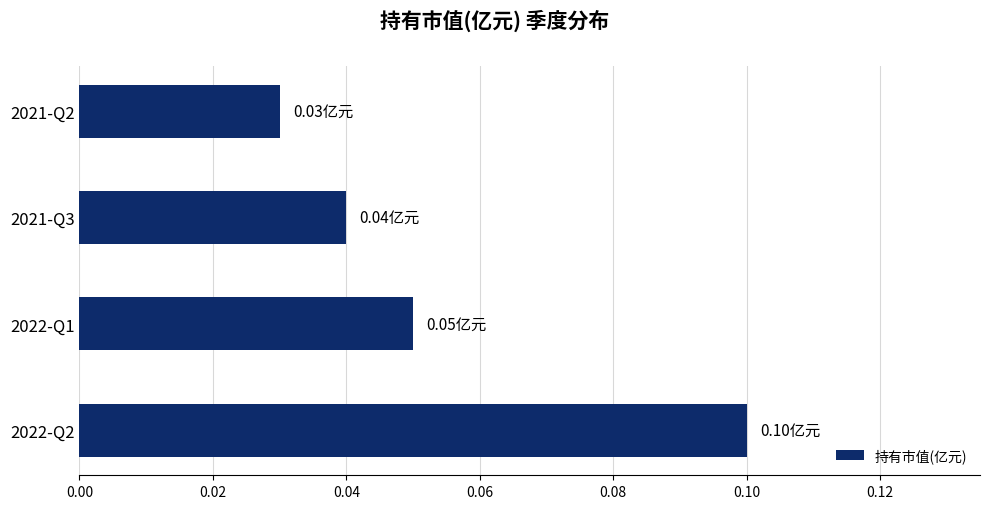

List the labels in order of value, largest first.

2022-Q2, 2022-Q1, 2021-Q3, 2021-Q2